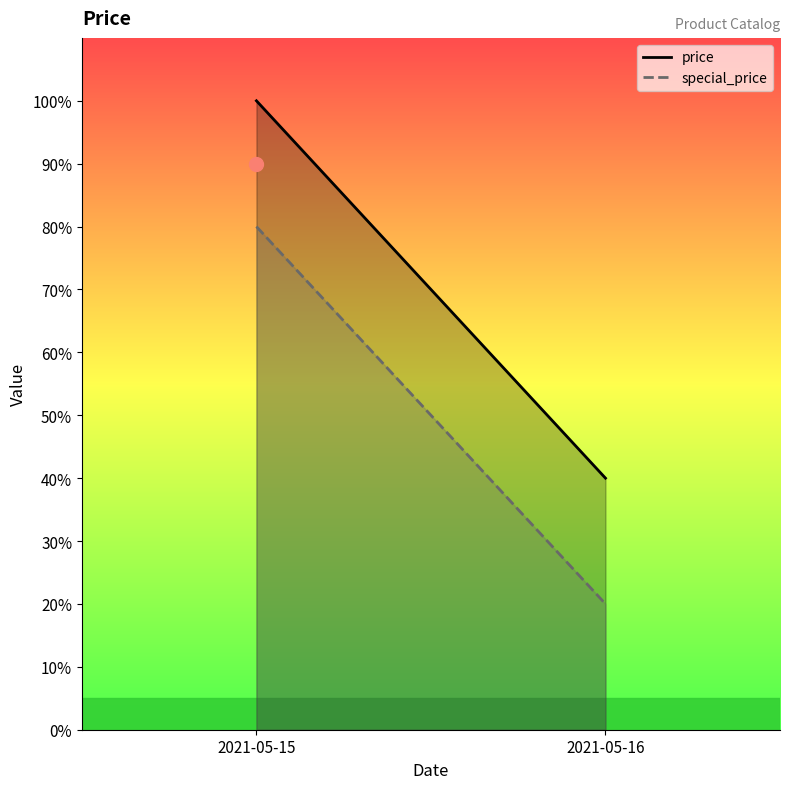

What is the value of the special_price point at the 1st from the left?

80